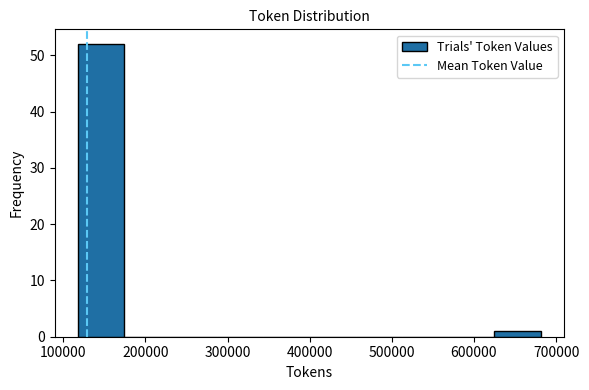

Reading left to right, list every bar in this chart as the range it spans on the x-axis followed by its height. Neither the bar edges nor the heights are printed on the chart, so give them approximately, as read against the axes.

120000 to 170000: 52
170000 to 230000: 0
230000 to 290000: 0
290000 to 340000: 0
340000 to 400000: 0
400000 to 460000: 0
460000 to 510000: 0
510000 to 570000: 0
570000 to 620000: 0
620000 to 680000: 1